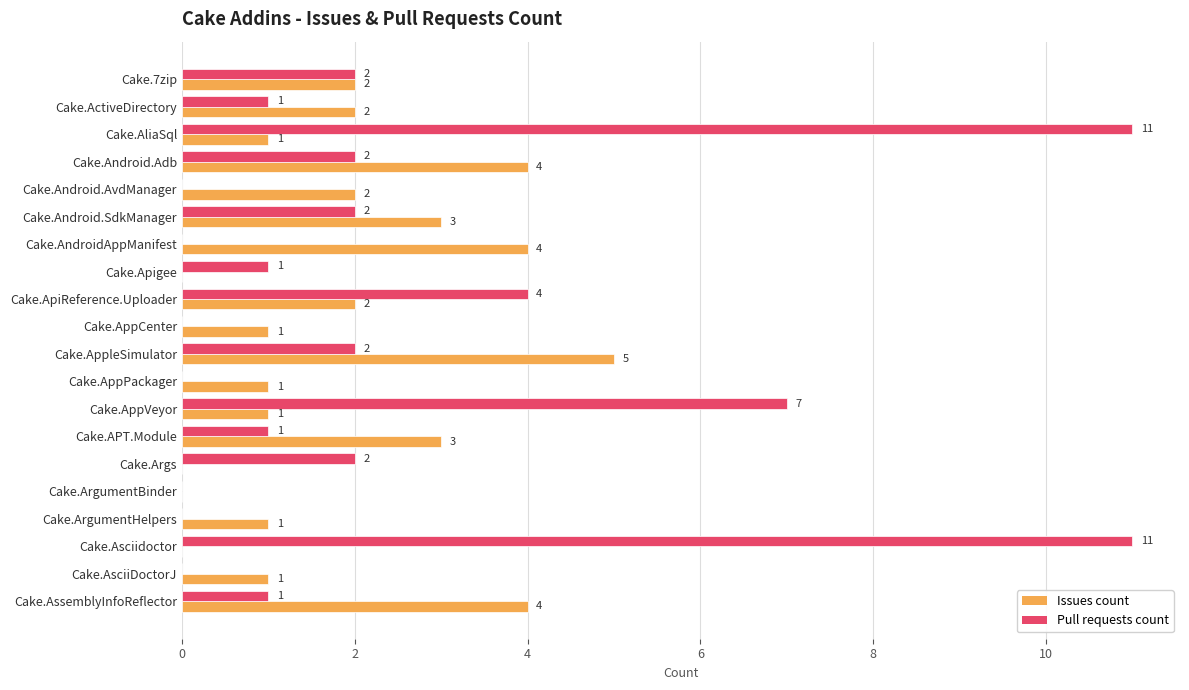

At which category is the sum across all series the highest?

Cake.AliaSql